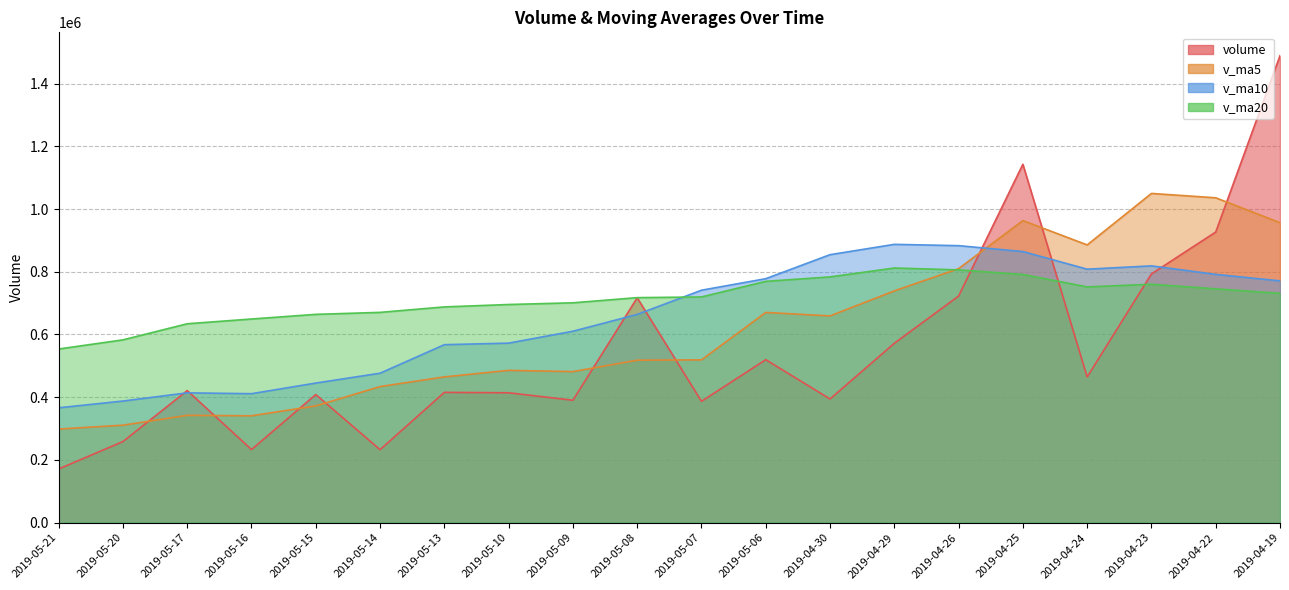

Where is the first local minimum for v_ma5?

2019-05-16